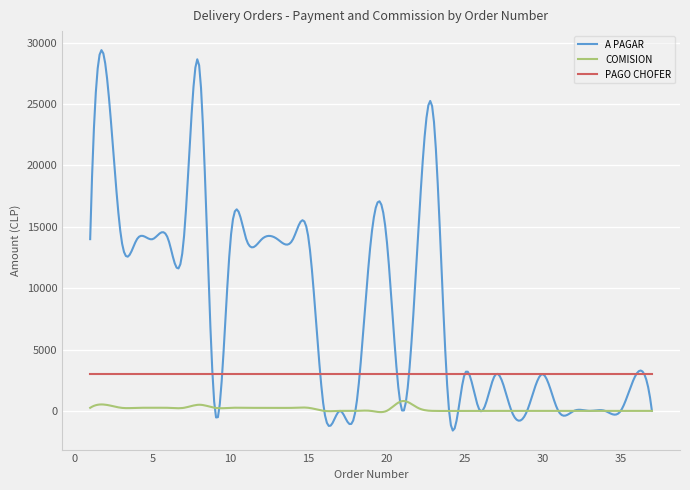

List the series in order of their overall mean, lowest first.

COMISION, PAGO CHOFER, A PAGAR